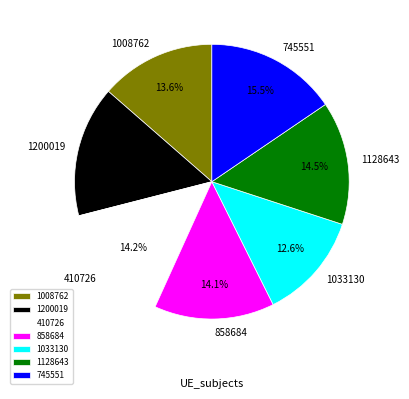

What is the smallest slice in the pie chart?

1033130